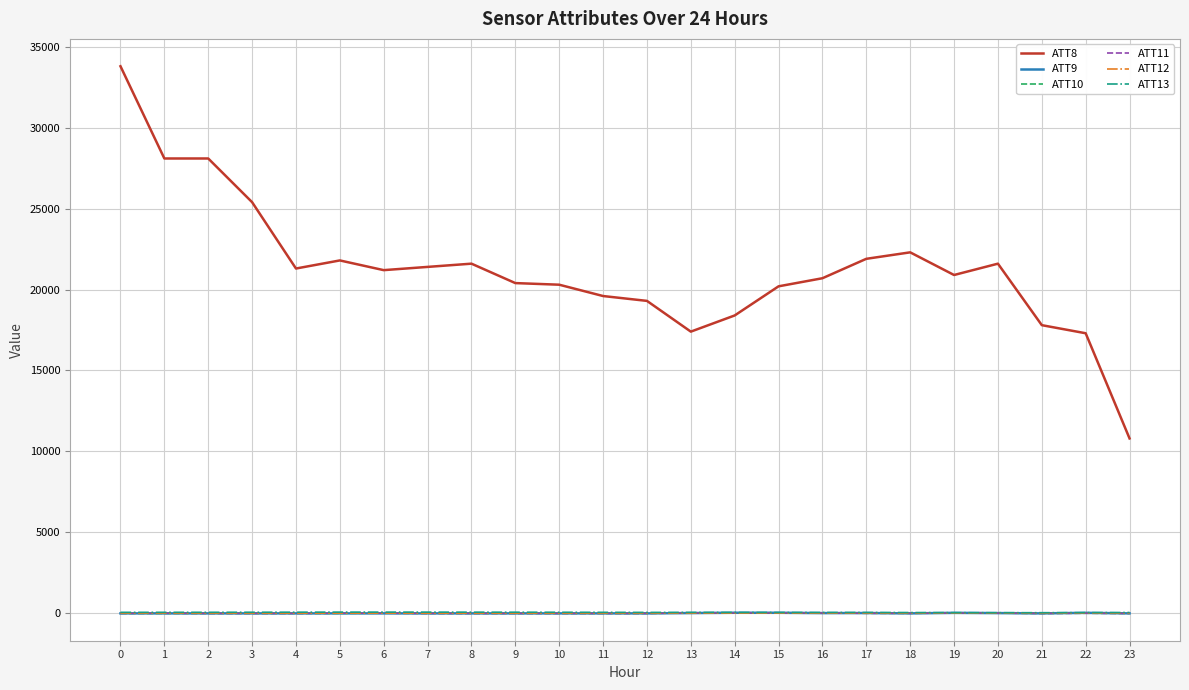

True or false: ATT8 and ATT9 intersect in this chart.

False